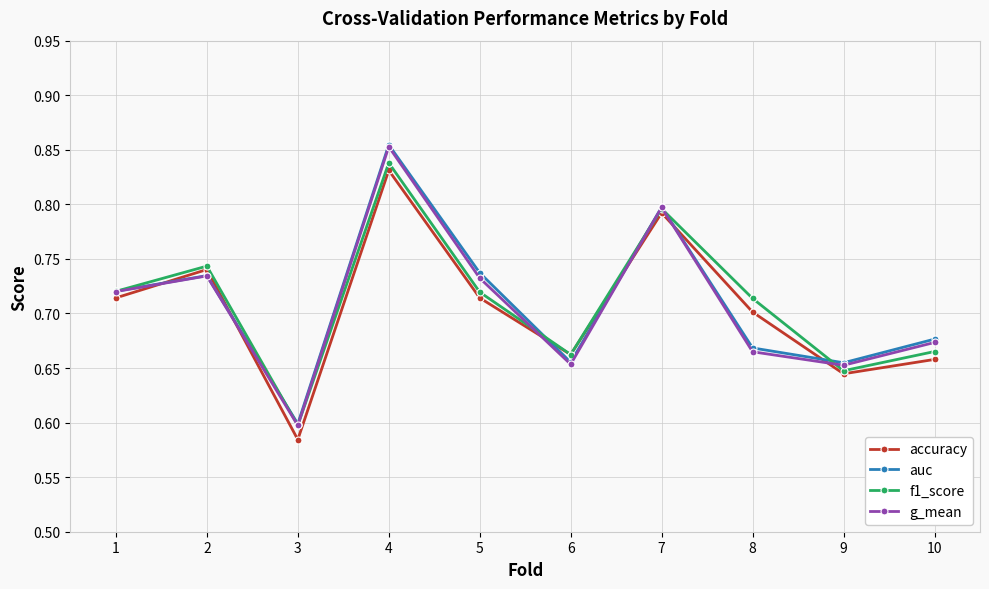

At how many categories does at least one series exceed 0?

10